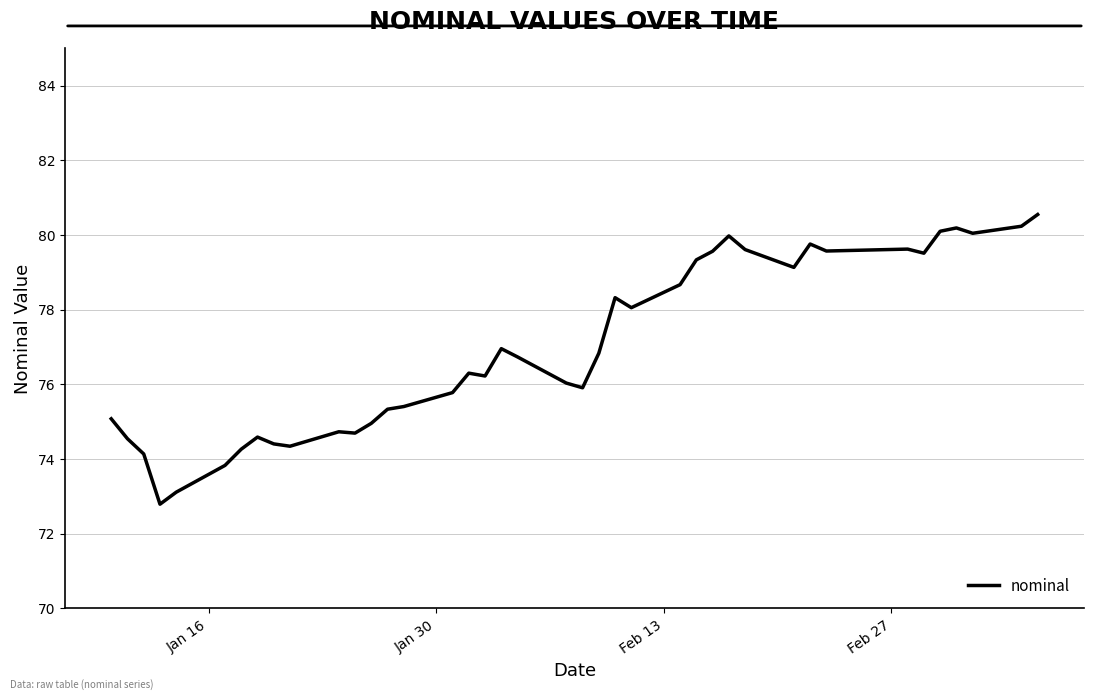

What is the maximum value shown in the chart?

80.5